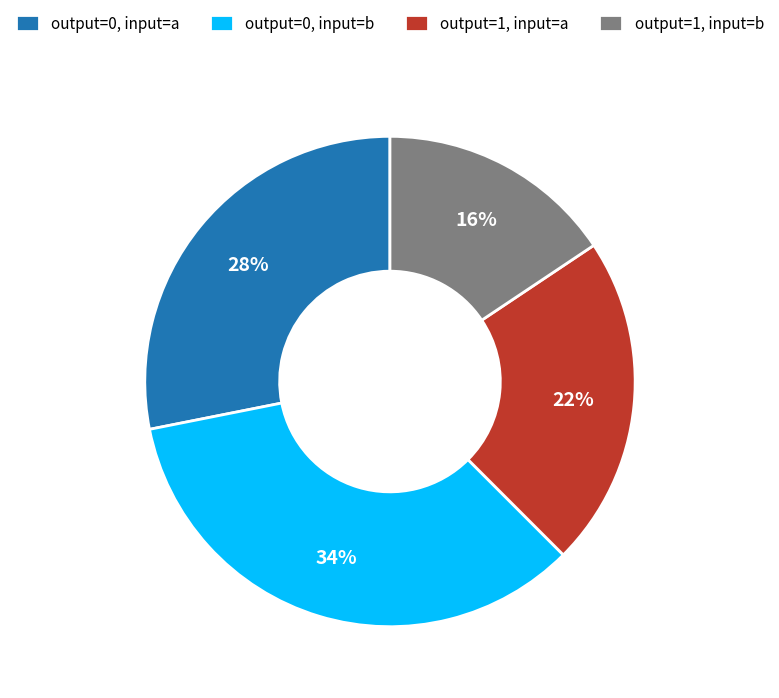

To the nearest percent, what portion does output=1, input=a represent?

22%